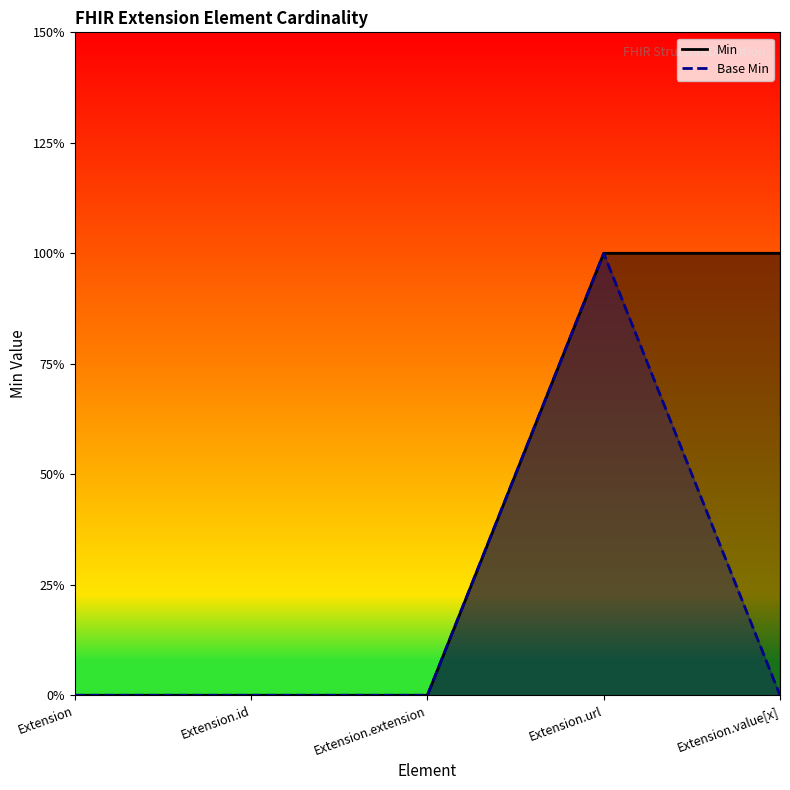

The value of Min at Extension.value[x] is 1. True or false?

True